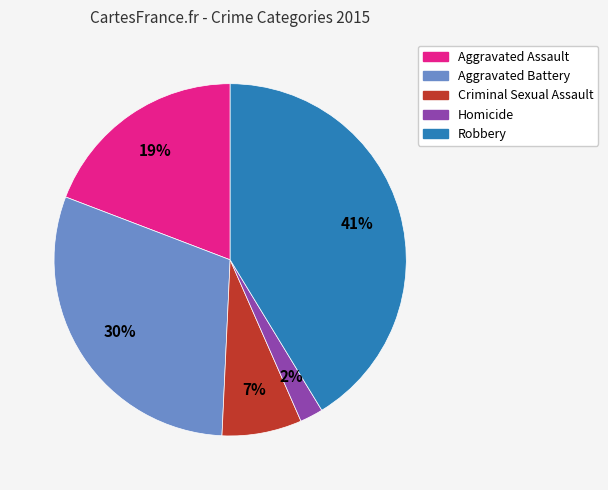

Rank the categories by value from lowest to highest.

Homicide, Criminal Sexual Assault, Aggravated Assault, Aggravated Battery, Robbery